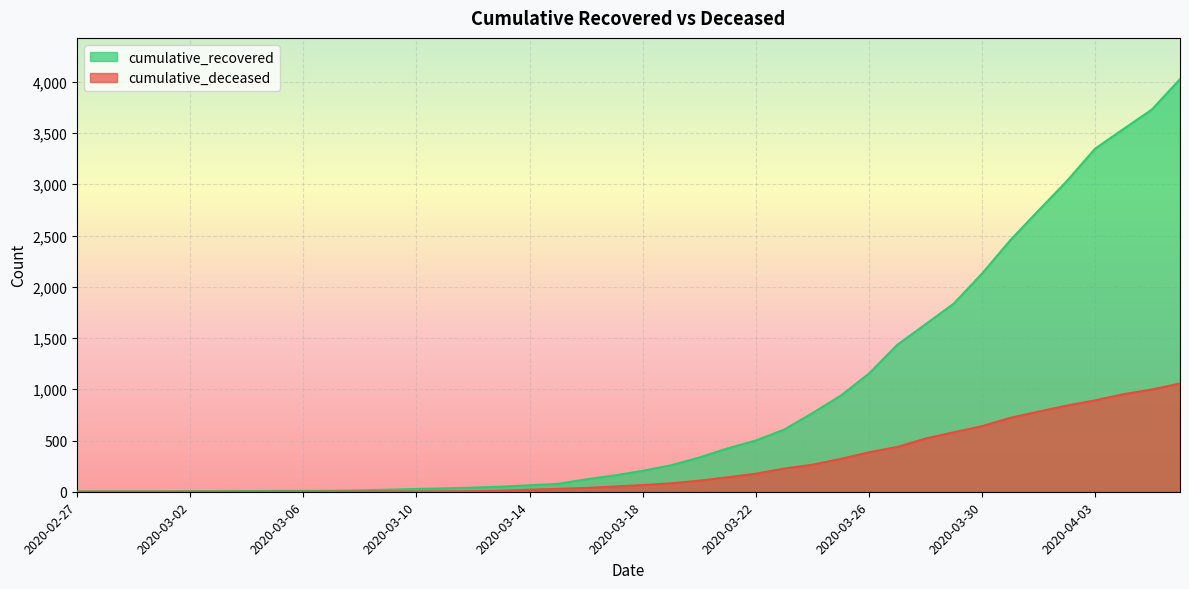

What is the difference between the highest and lowest values at 2020-02-27?

3